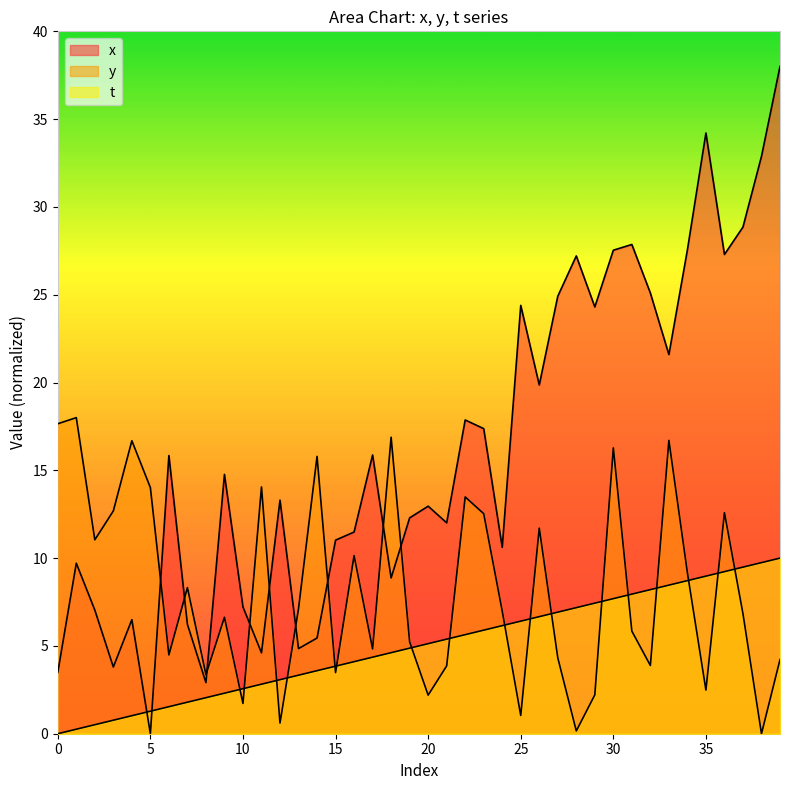

True or false: t has a value of 9.7 at 38.

True